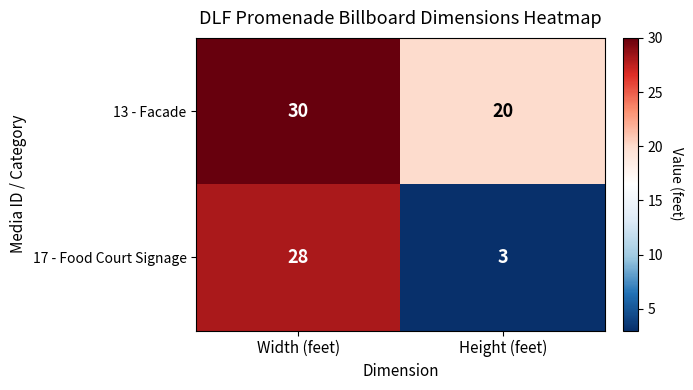

Reading right to left, what are all the values shown in this chart?

13 - Facade: 20	30
17 - Food Court Signage: 3	28